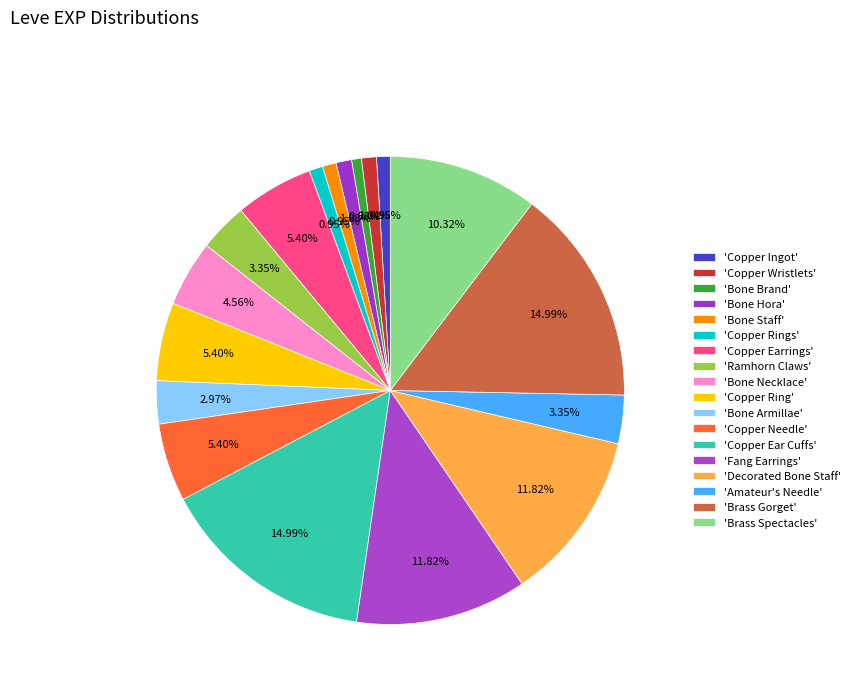

How many segments does this pie chart have?

18